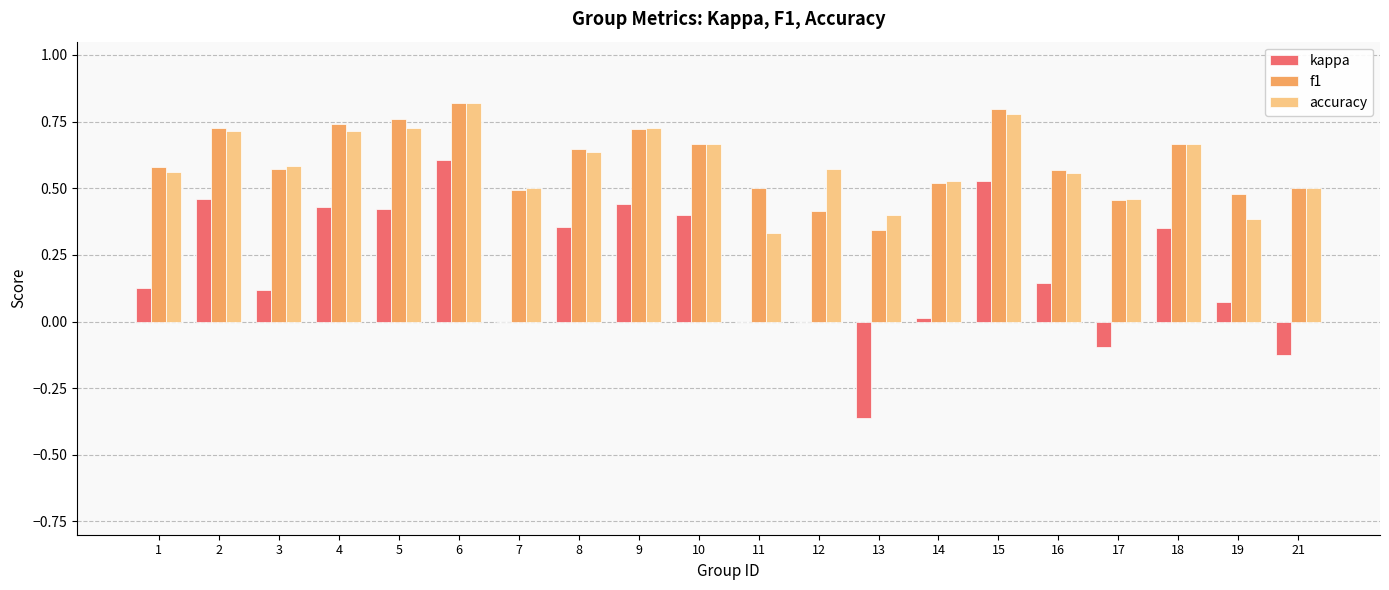

Is it true that f1 equals 1.0 at 4?

False